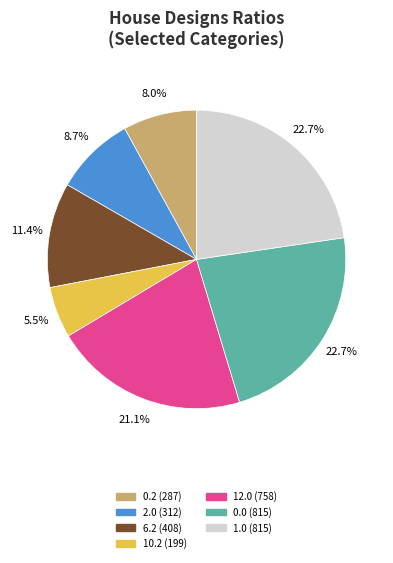

Is there any slice that represents more than half of the pie?

No